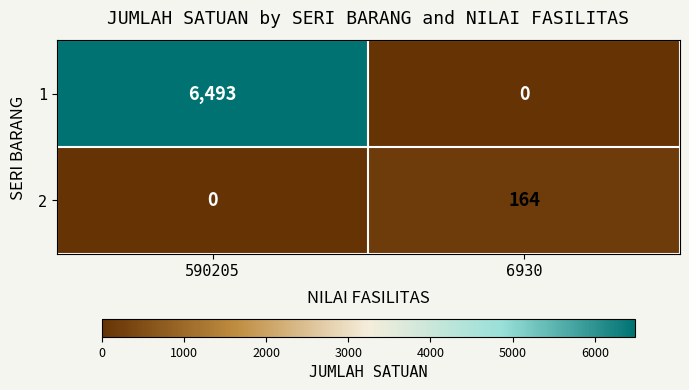

Is it true that 1 equals 6493 at 590205?

True